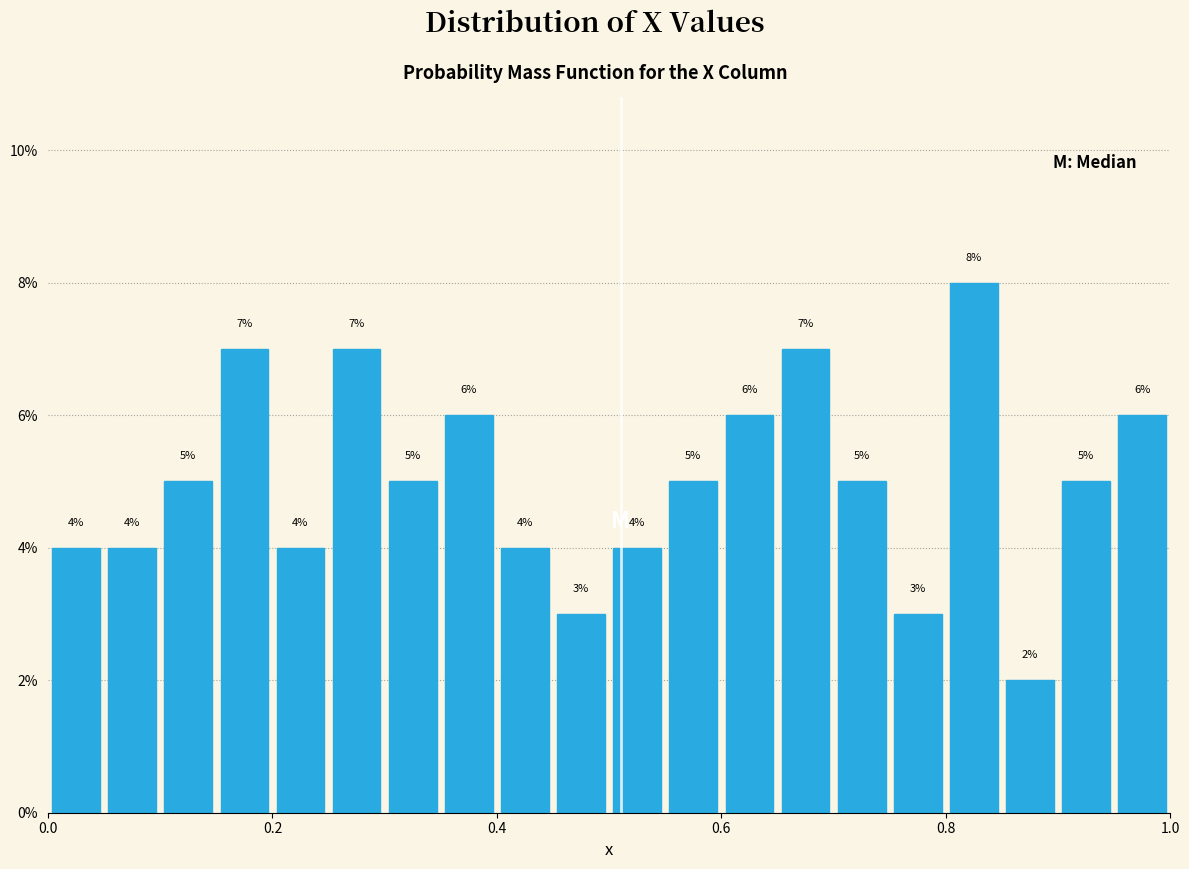

Read against the x-axis, roughly where is the centre of the tallest bar?

0.82